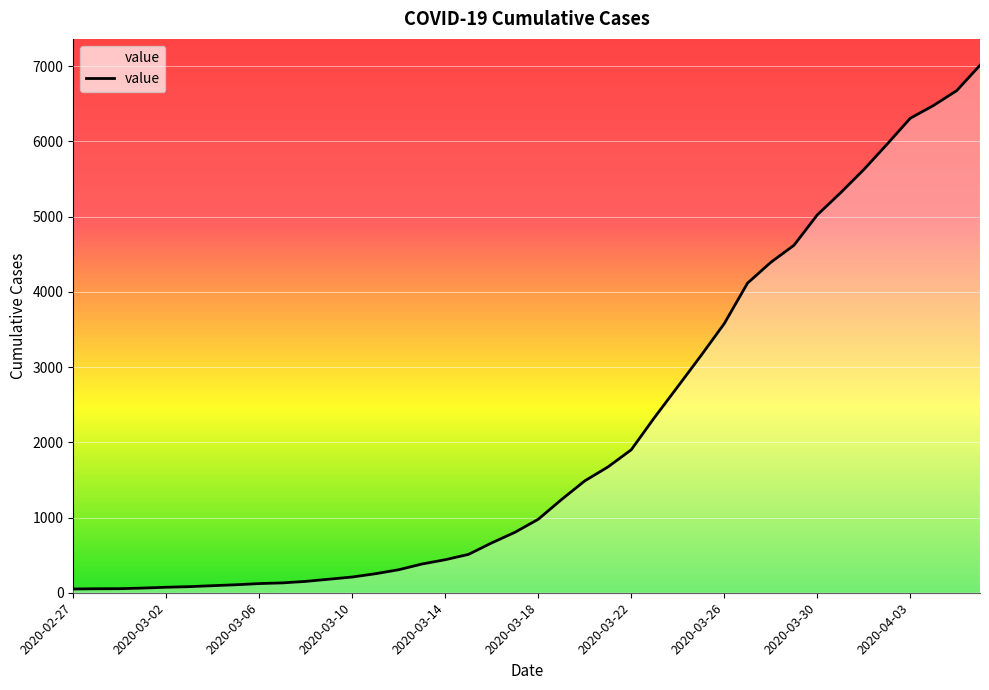

What is the greatest value displayed?

7013